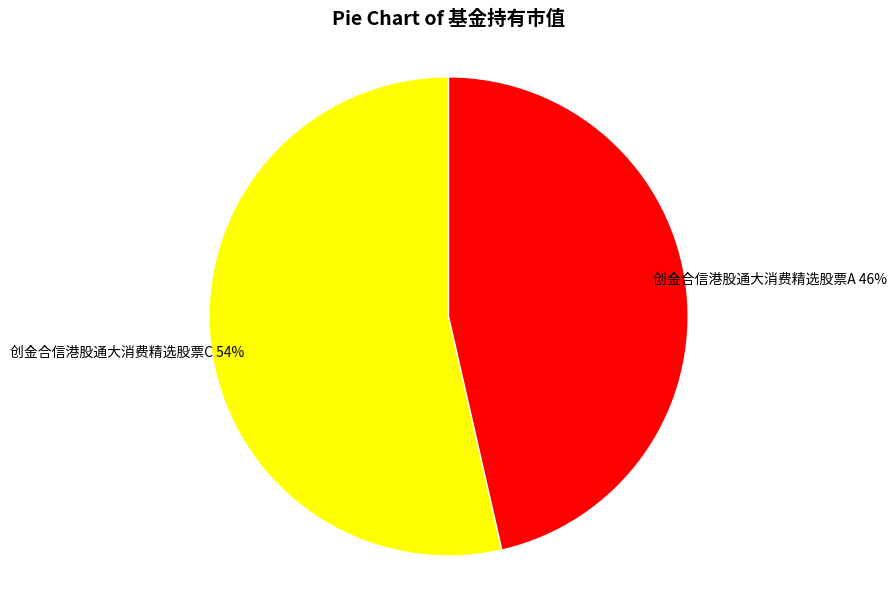

Is there any slice that represents more than half of the pie?

Yes